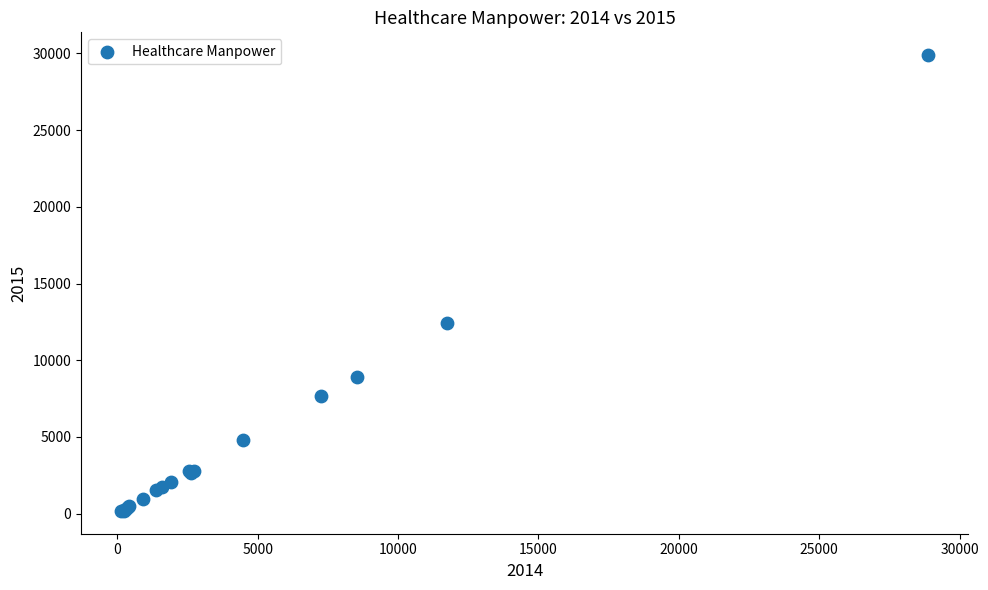

What Y value in the scatter plot is closest to 15033?

12459